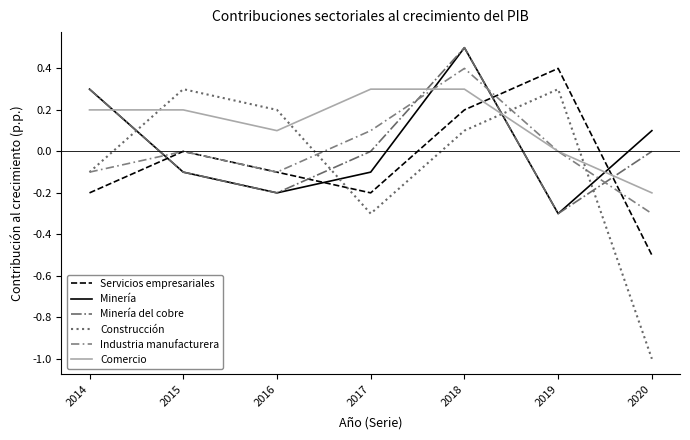

Which series has the largest range (max minus min)?

Construcción